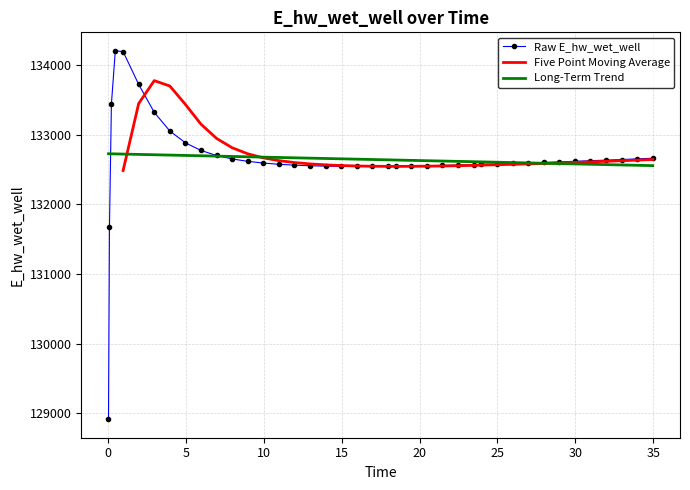

What is the highest value of the Long-Term Trend series?

132725.3